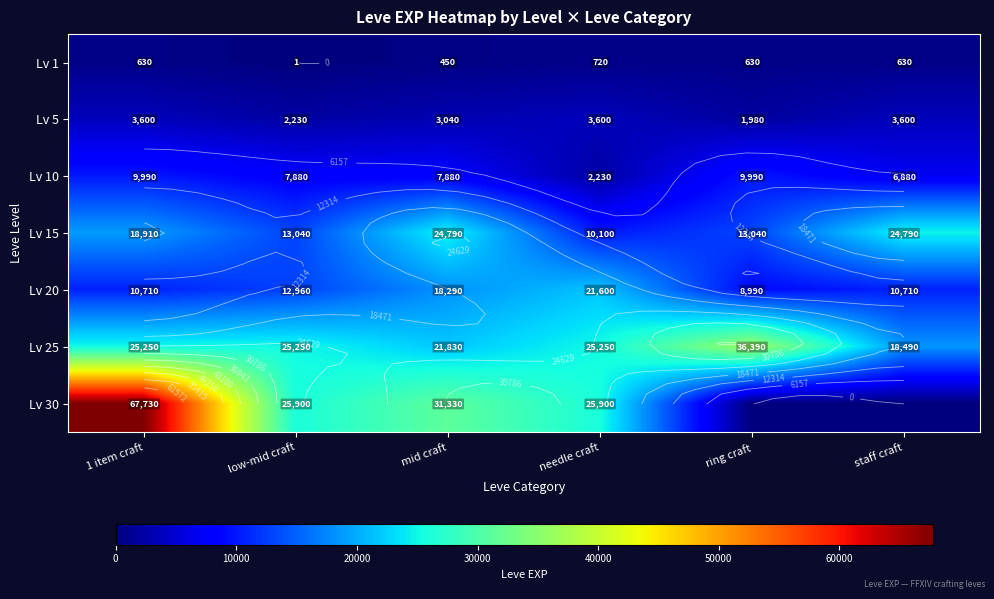

What is the sum of the Lv 5 values at 1 item craft and low-mid craft?

5830